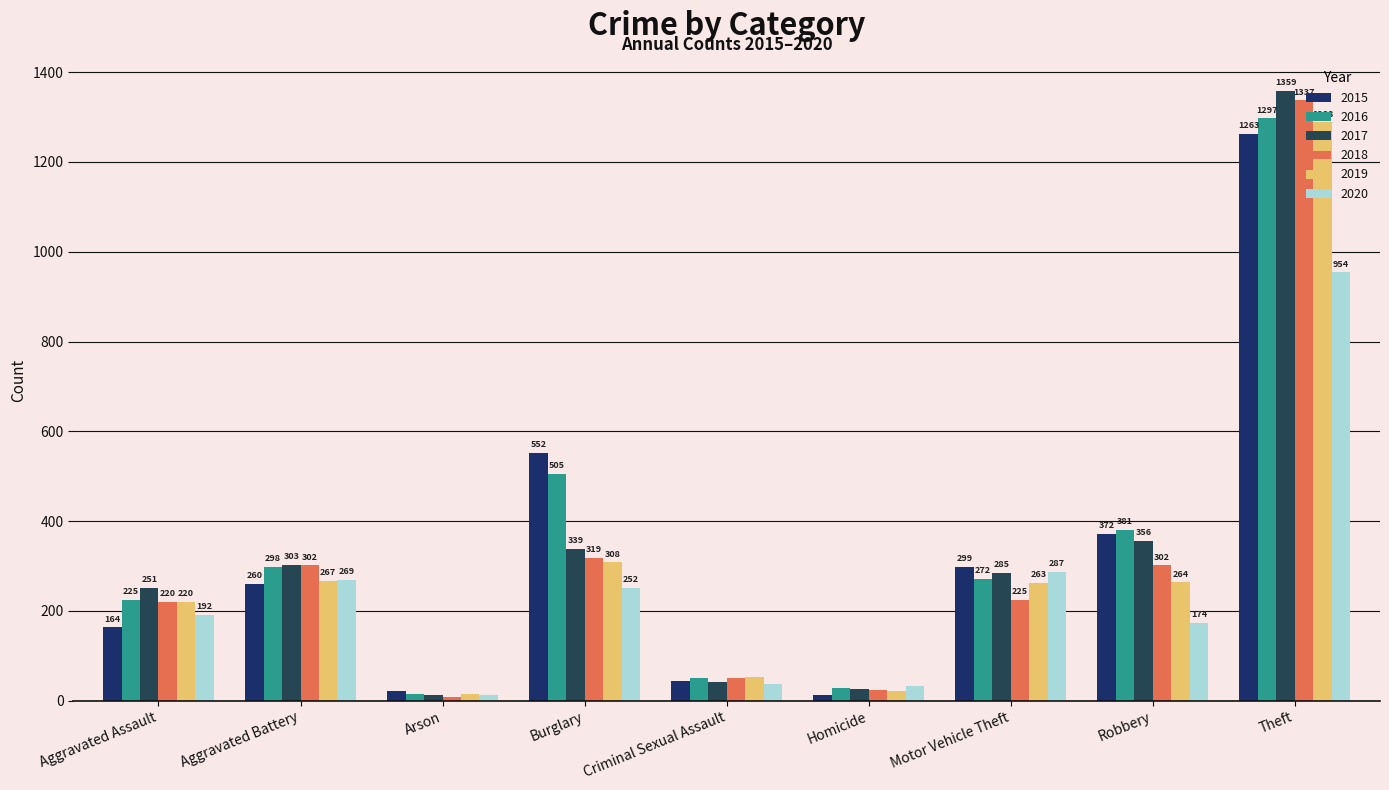

Count the number of data series in this chart.

6